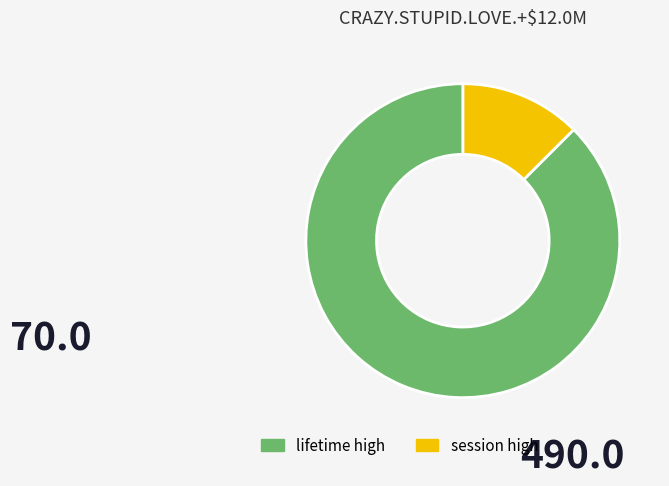

Does any single category account for the majority?

Yes